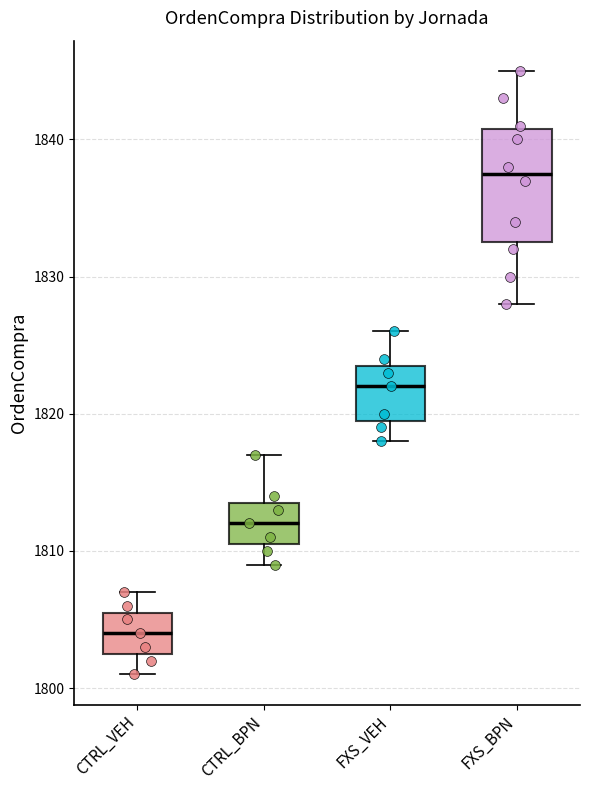

Which box is the tallest, from its lower edge to its upper edge?

FXS_BPN